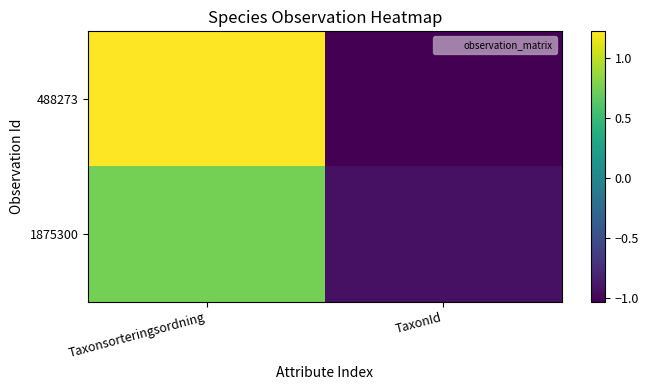

Reading left to right, extract all data points from this chart.

488273: Taxonsorteringsordning=1.2	TaxonId=-1.0
1875300: Taxonsorteringsordning=0.7	TaxonId=-0.9